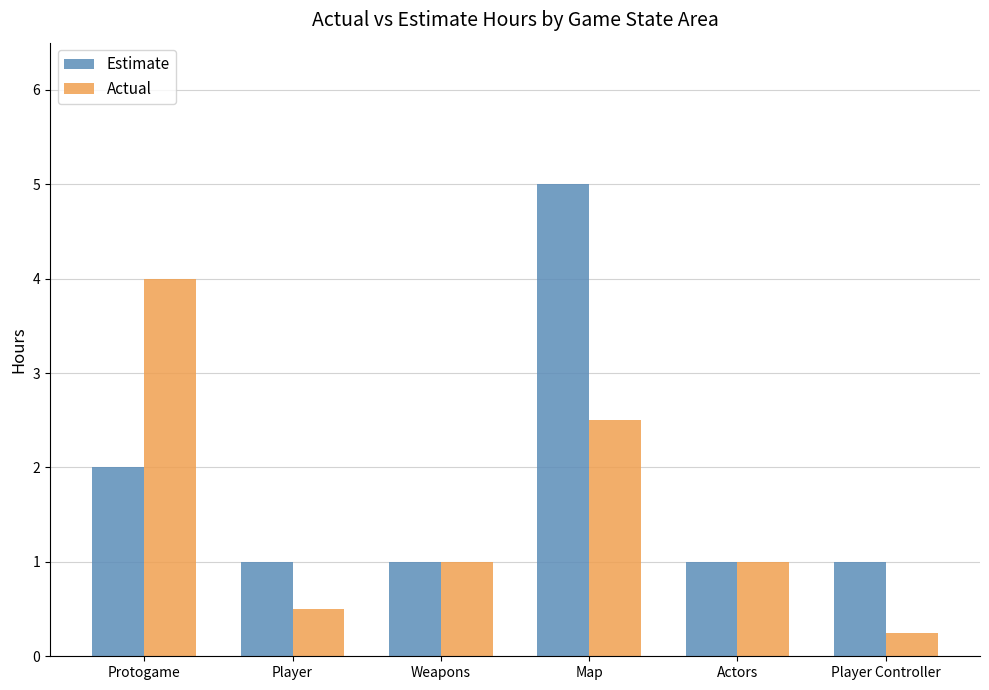

True or false: Actual has a value of 4.0 at Protogame.

True